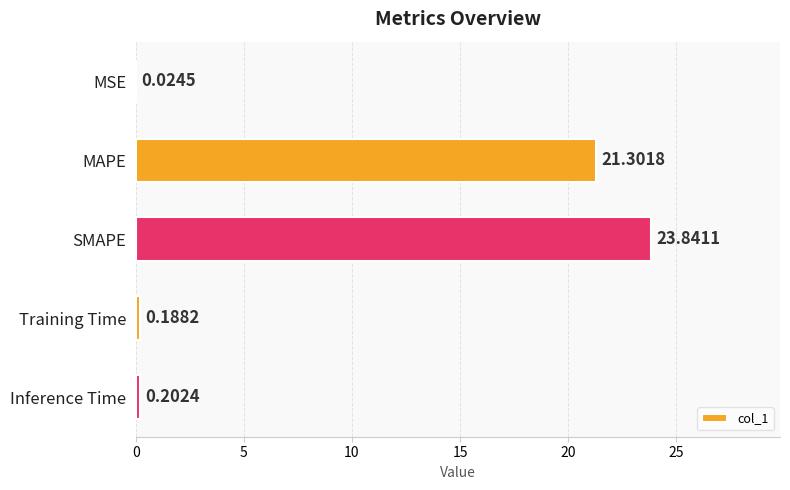

At which label is the value closest to 11?

MAPE